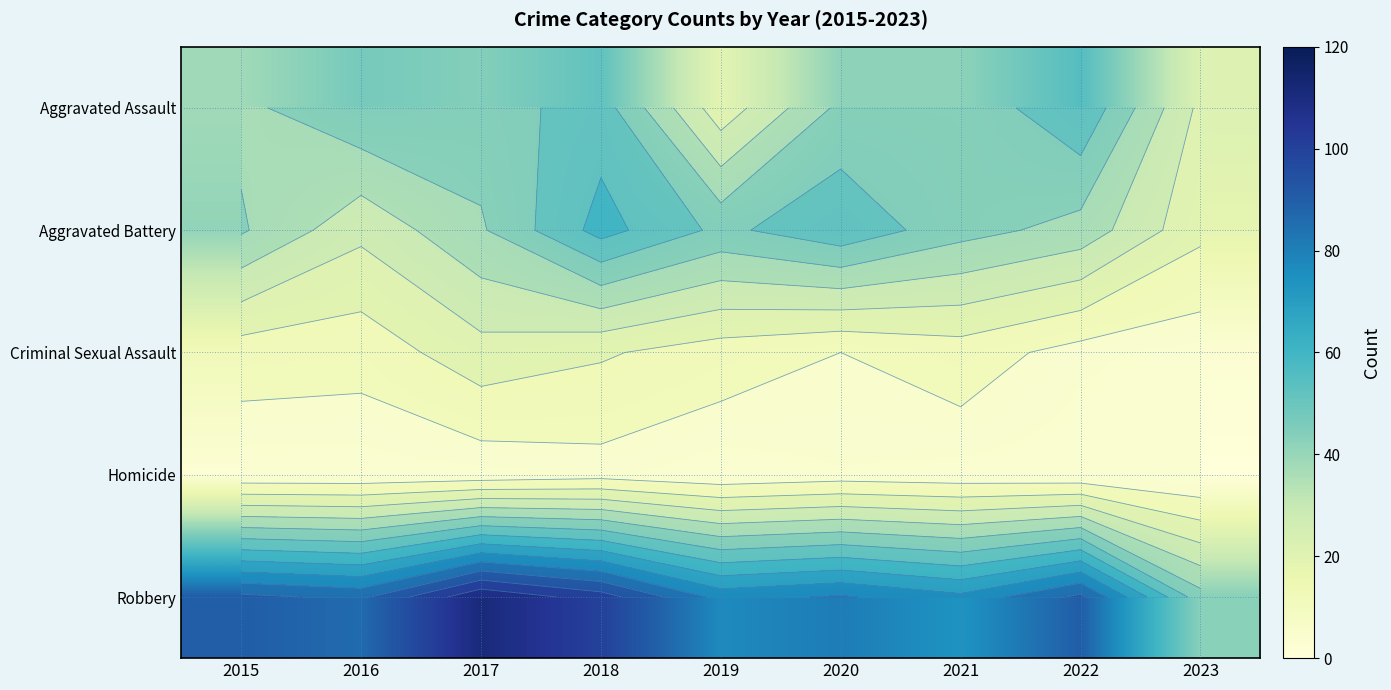

What is the maximum value shown in the chart?

111